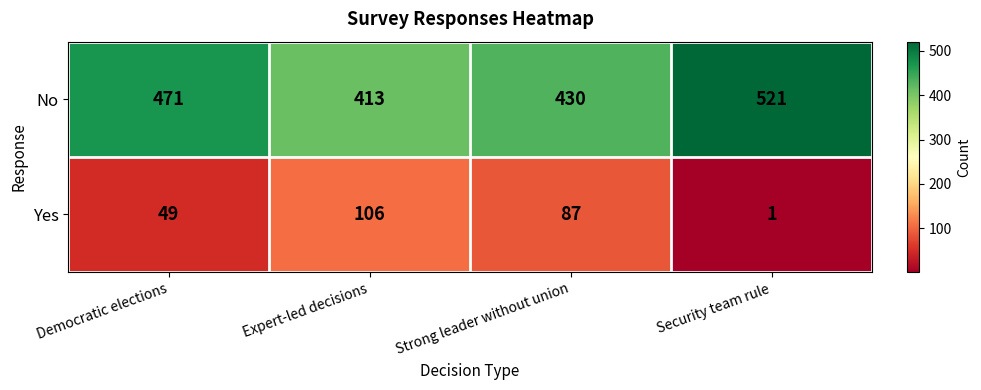

How many data points in No are less than 471?

2